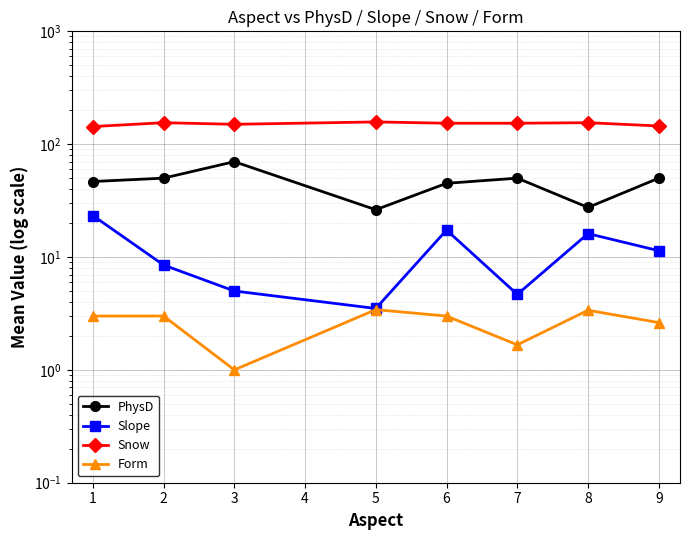

True or false: Snow and PhysD intersect in this chart.

False